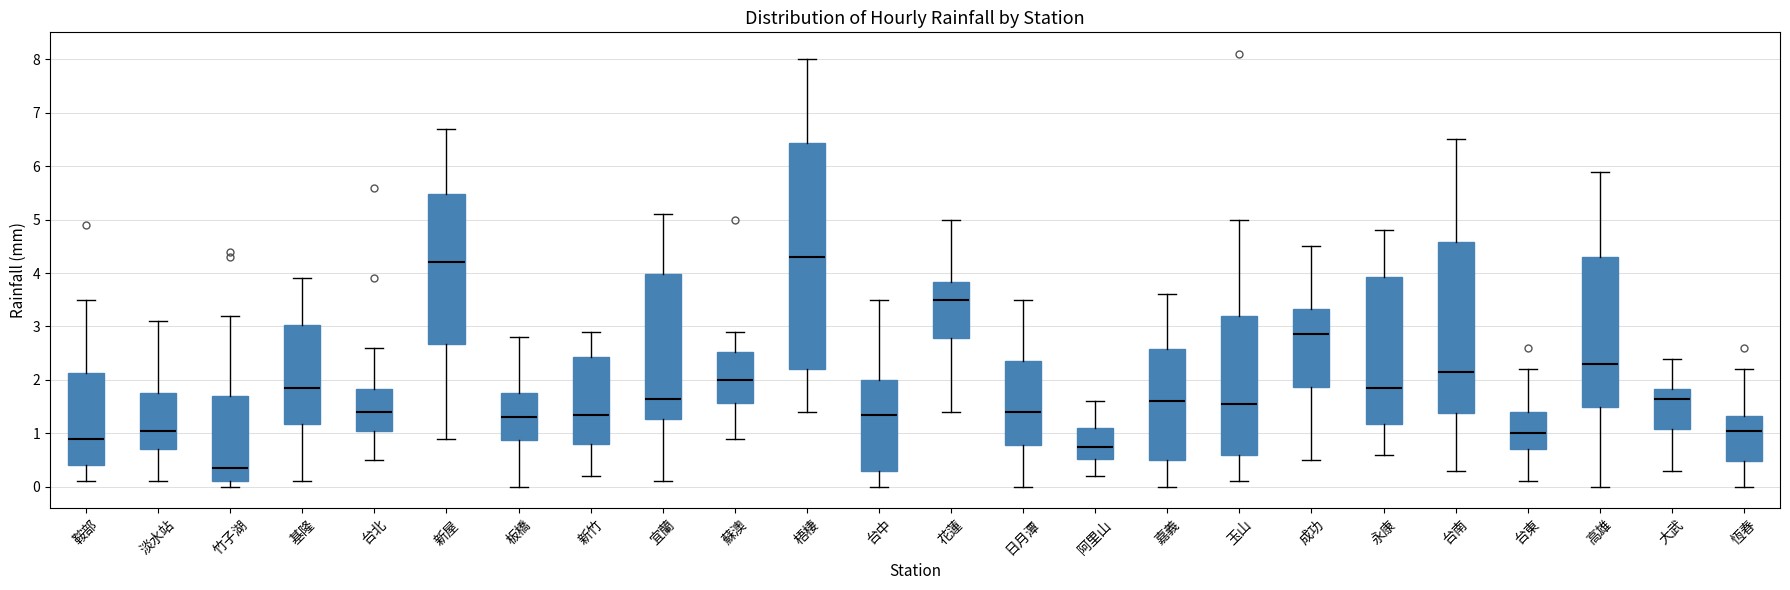

Reading left to right, read every box against the y-axis: the position of its median line, the range the box covers, and the ends of its whiskers. The values are not printed on the chart, so give them approximately, as read against the axis.

鞍部: median 0.9, box 0.4 to 2.1, whiskers 0.1 to 3.5
淡水站: median 1.1, box 0.7 to 1.8, whiskers 0.1 to 3.1
竹子湖: median 0.4, box 0.1 to 1.7, whiskers 0.0 to 3.2
基隆: median 1.9, box 1.2 to 3.0, whiskers 0.1 to 3.9
台北: median 1.4, box 1.1 to 1.8, whiskers 0.5 to 2.6
新屋: median 4.2, box 2.7 to 5.5, whiskers 0.9 to 6.7
板橋: median 1.3, box 0.9 to 1.8, whiskers 0.0 to 2.8
新竹: median 1.4, box 0.8 to 2.4, whiskers 0.2 to 2.9
宜蘭: median 1.7, box 1.3 to 4.0, whiskers 0.1 to 5.1
蘇澳: median 2.0, box 1.6 to 2.5, whiskers 0.9 to 2.9
梧棲: median 4.3, box 2.2 to 6.4, whiskers 1.4 to 8.0
台中: median 1.4, box 0.3 to 2.0, whiskers 0.0 to 3.5
花蓮: median 3.5, box 2.8 to 3.8, whiskers 1.4 to 5.0
日月潭: median 1.4, box 0.8 to 2.4, whiskers 0.0 to 3.5
阿里山: median 0.8, box 0.5 to 1.1, whiskers 0.2 to 1.6
嘉義: median 1.6, box 0.5 to 2.6, whiskers 0.0 to 3.6
玉山: median 1.6, box 0.6 to 3.2, whiskers 0.1 to 5.0
成功: median 2.9, box 1.9 to 3.3, whiskers 0.5 to 4.5
永康: median 1.9, box 1.2 to 3.9, whiskers 0.6 to 4.8
台南: median 2.2, box 1.4 to 4.6, whiskers 0.3 to 6.5
台東: median 1.0, box 0.7 to 1.4, whiskers 0.1 to 2.2
高雄: median 2.3, box 1.5 to 4.3, whiskers 0.0 to 5.9
大武: median 1.7, box 1.1 to 1.8, whiskers 0.3 to 2.4
恆春: median 1.1, box 0.5 to 1.3, whiskers 0.0 to 2.2